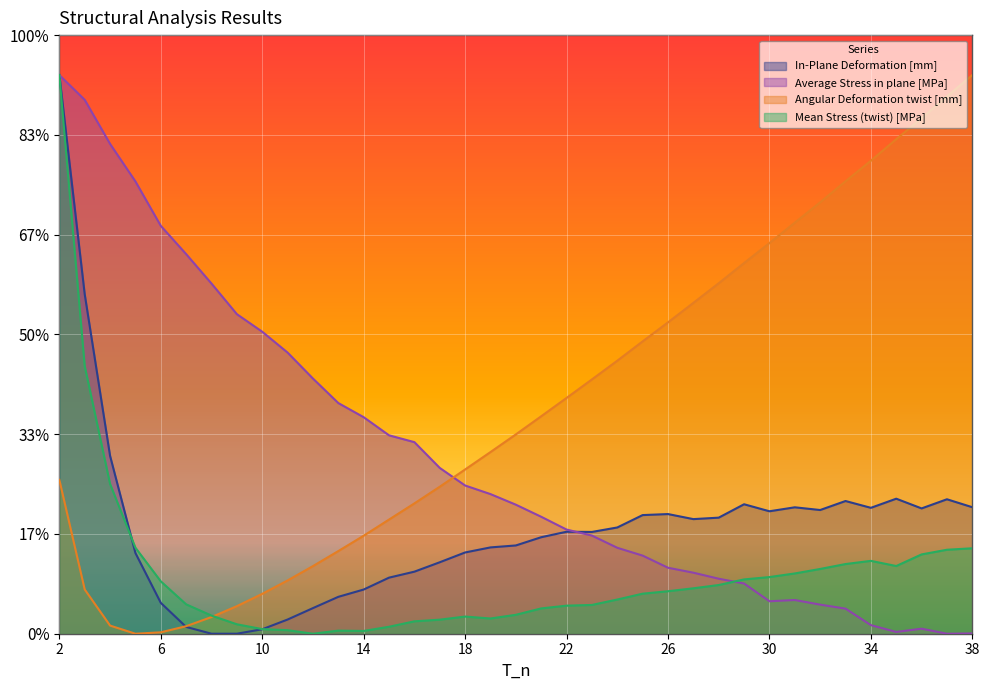

Which series changed the most between 9 and 19?

Average Stress in plane [MPa]